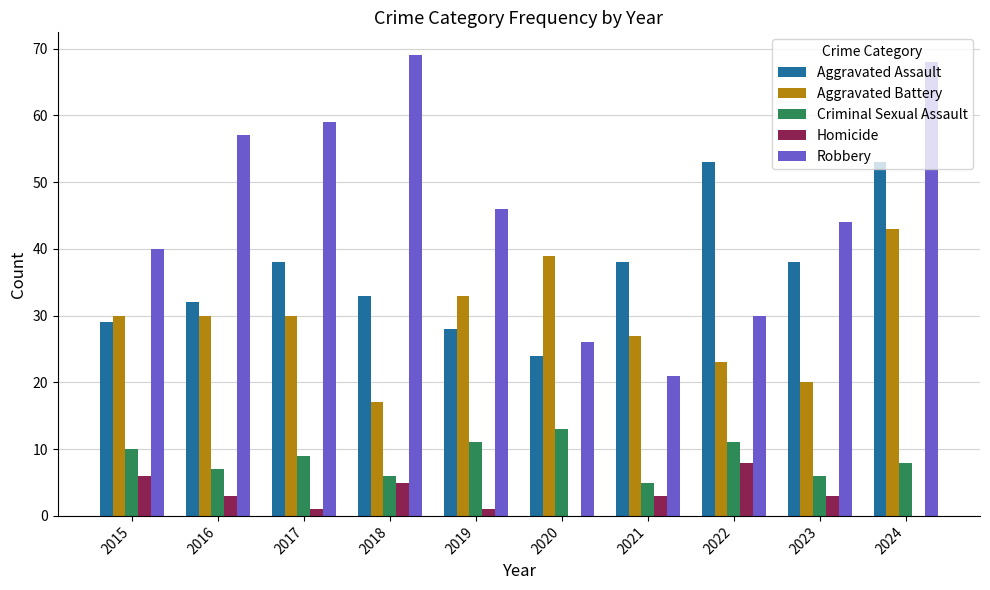

What is the sum of all Criminal Sexual Assault values?

86